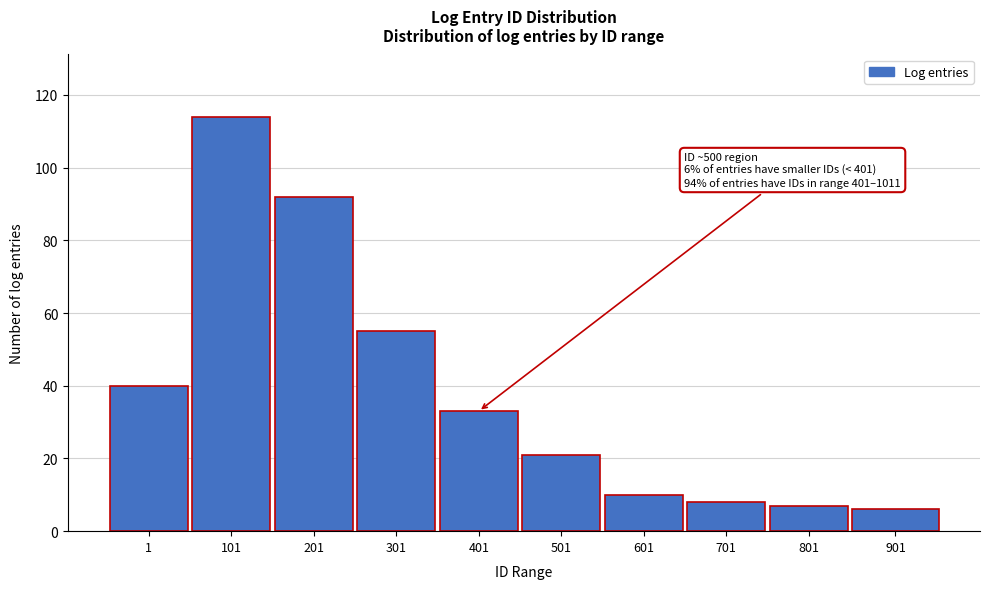

Reading right to left, extract all data points from this chart.

901=6	801=7	701=8	601=10	501=21	401=33	301=55	201=92	101=114	1=40